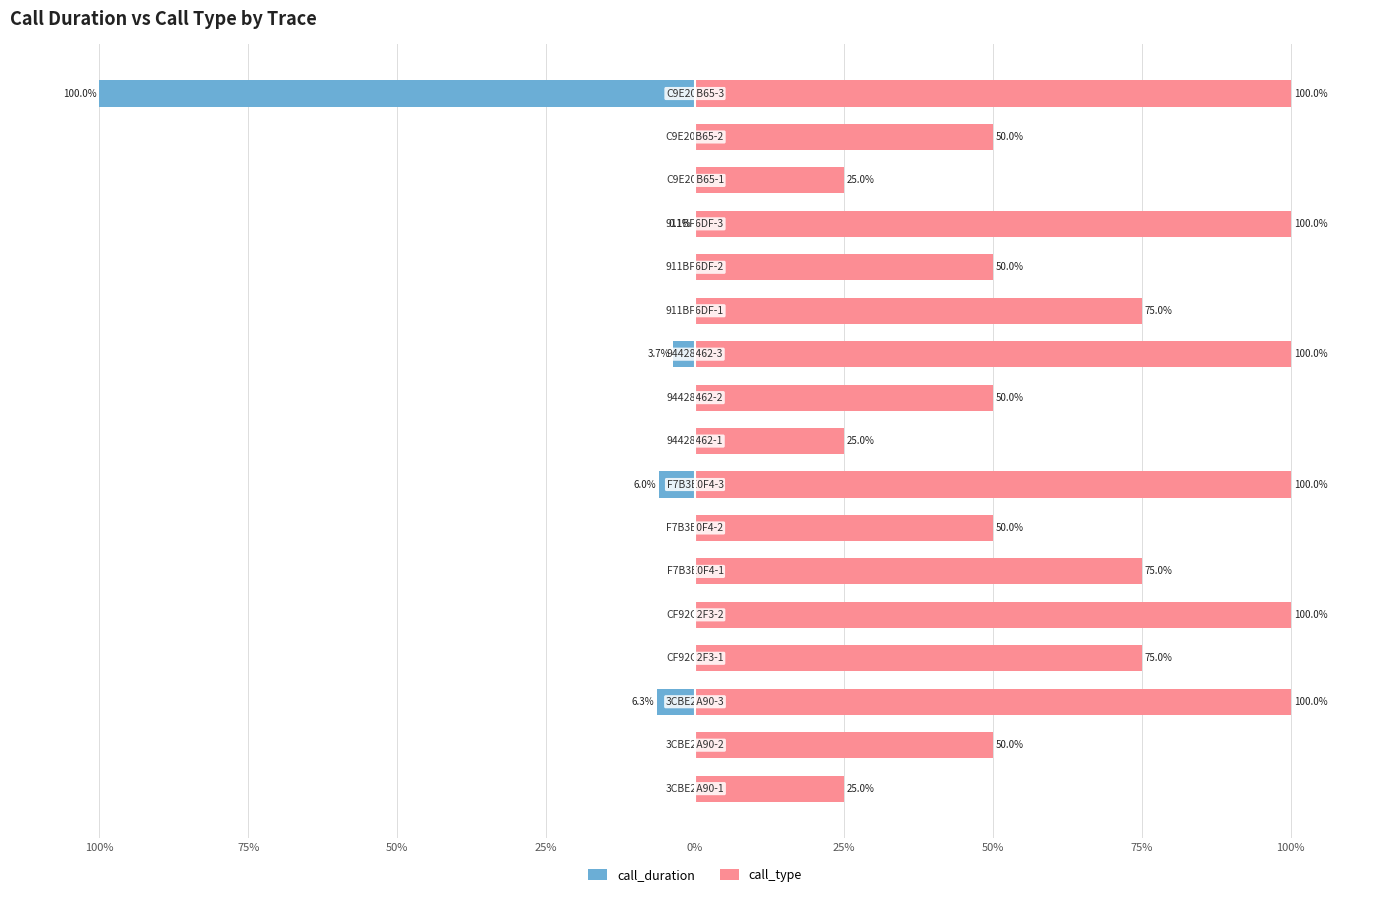

Are the bars grouped side by side (vs. stacked)?

Yes